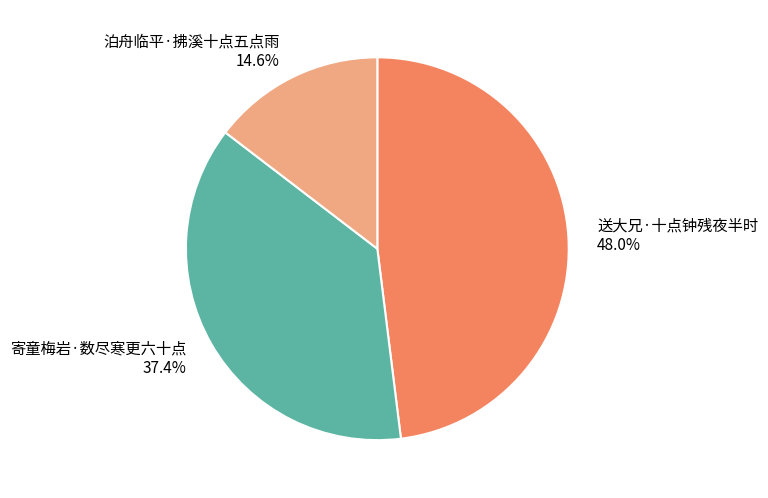

Count the number of slices in the pie.

3